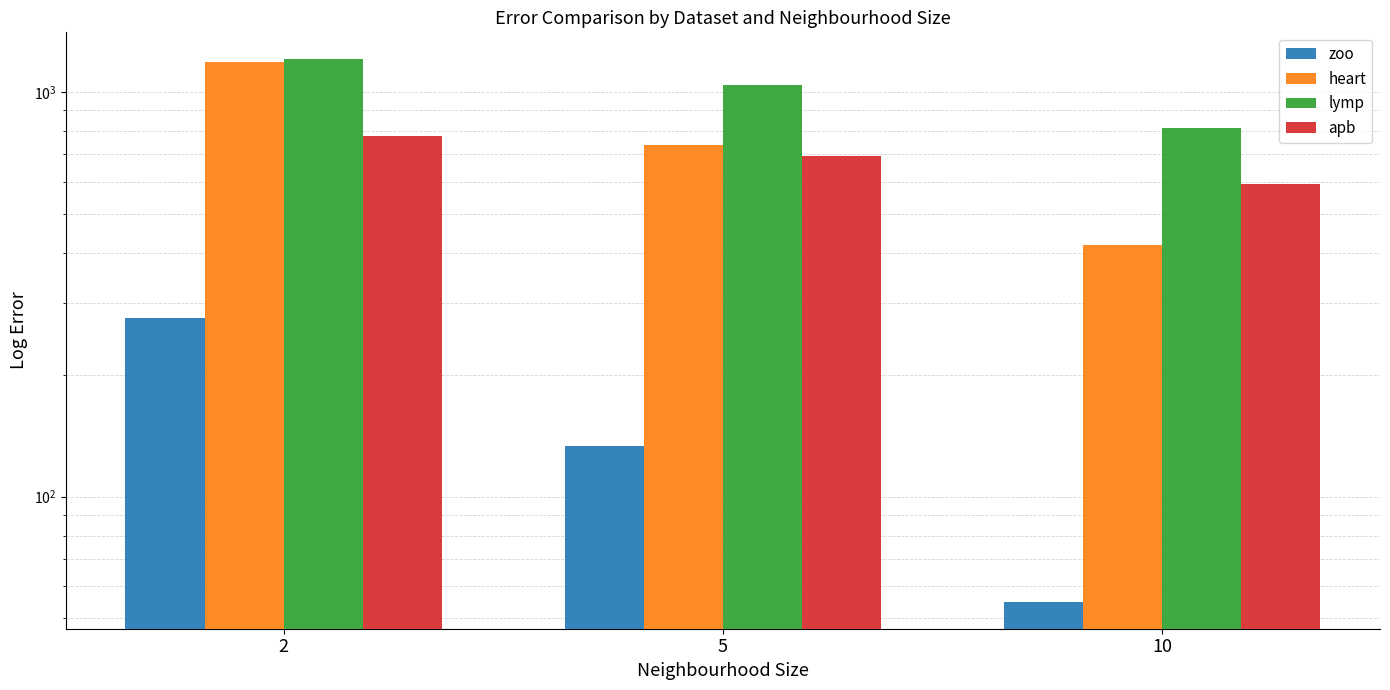

What is the greatest value displayed?

1202